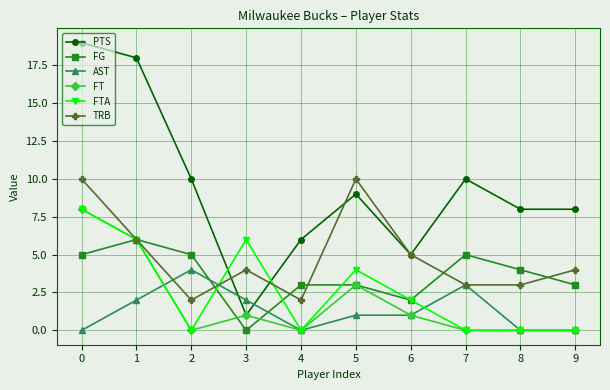

Reading right to left, transcribe all the data shown in this chart.

PTS: 9=8	8=8	7=10	6=5	5=9	4=6	3=1	2=10	1=18	0=19
FG: 9=3	8=4	7=5	6=2	5=3	4=3	3=0	2=5	1=6	0=5
AST: 9=0	8=0	7=3	6=1	5=1	4=0	3=2	2=4	1=2	0=0
FT: 9=0	8=0	7=0	6=1	5=3	4=0	3=1	2=0	1=6	0=8
FTA: 9=0	8=0	7=0	6=2	5=4	4=0	3=6	2=0	1=6	0=8
TRB: 9=4	8=3	7=3	6=5	5=10	4=2	3=4	2=2	1=6	0=10